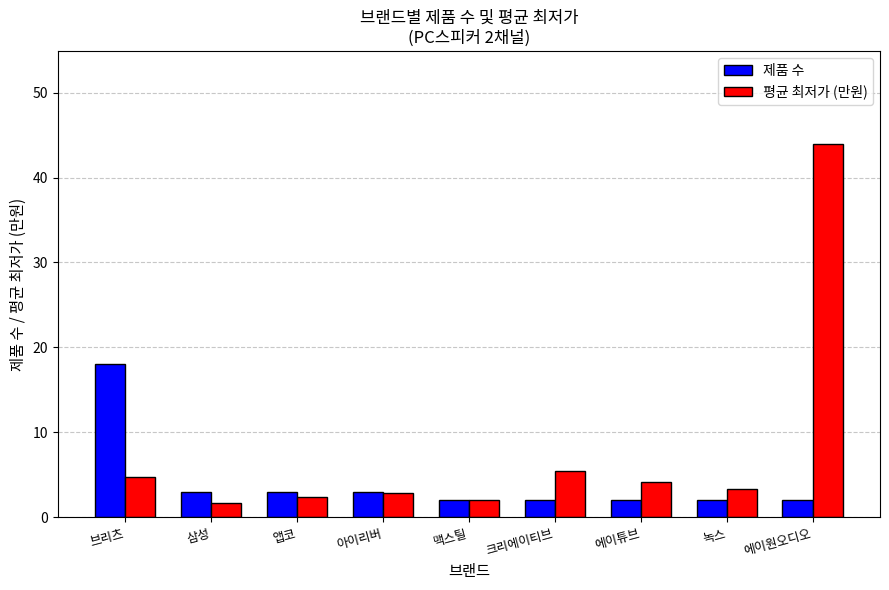

What is the difference between the highest and lowest values at 아이리버?

0.1